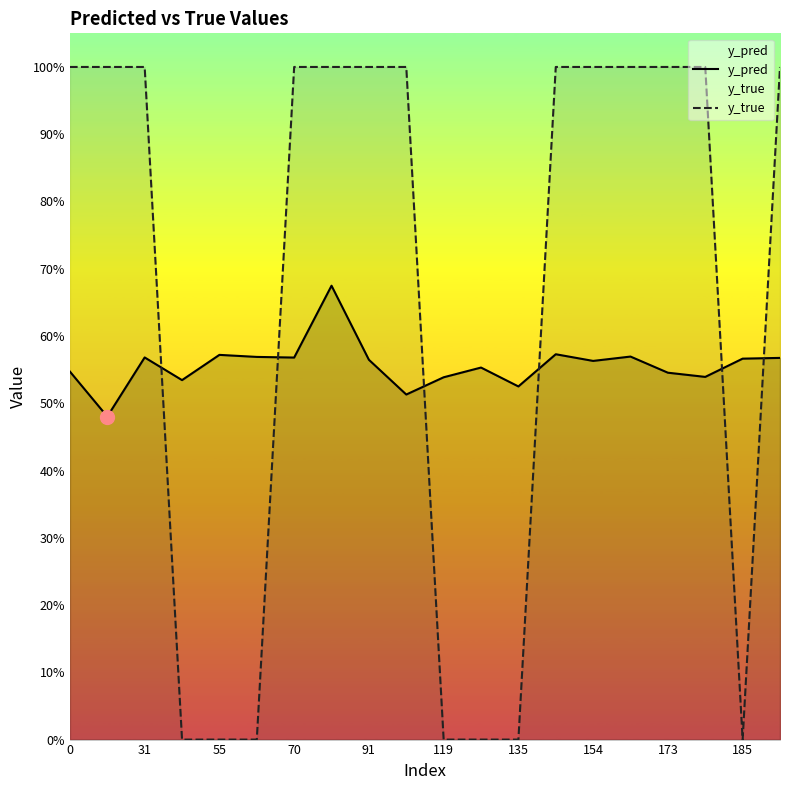

Between 70 and 185, which series saw the biggest shift?

y_true